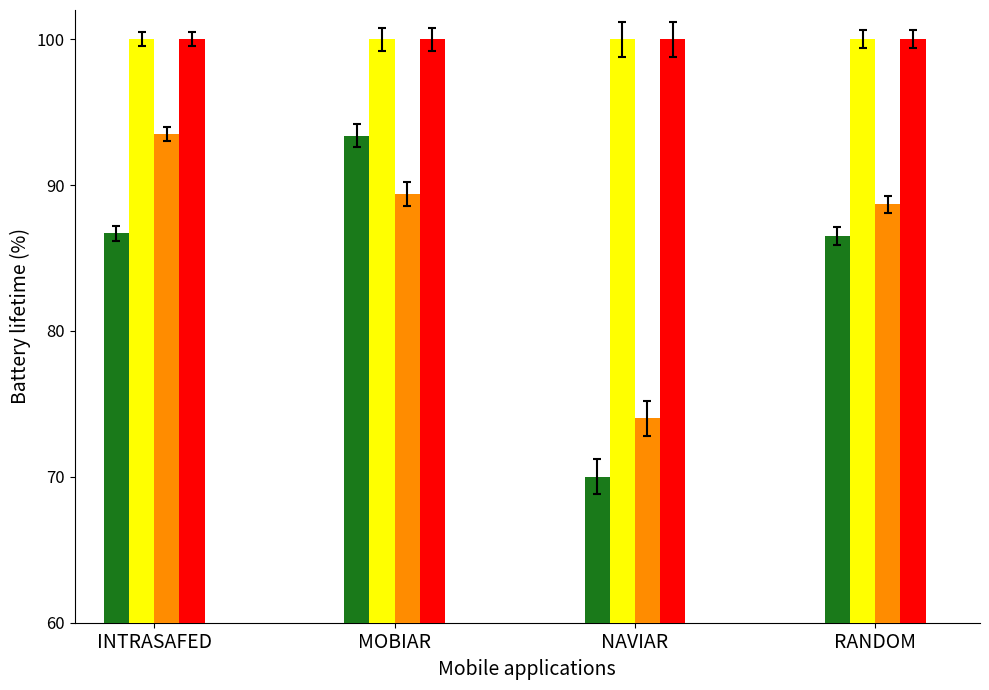

Which category has the lowest value across all series?

NAVIAR